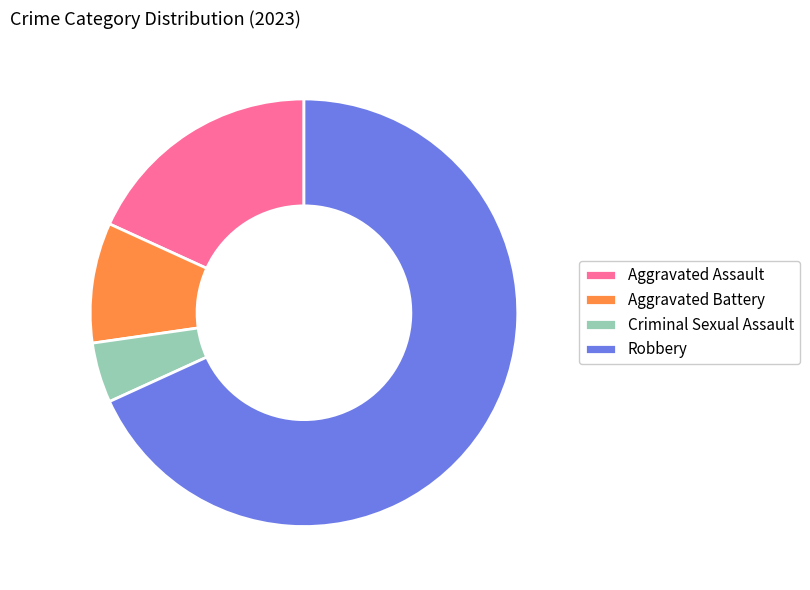

Is Aggravated Assault the majority of the pie?

No